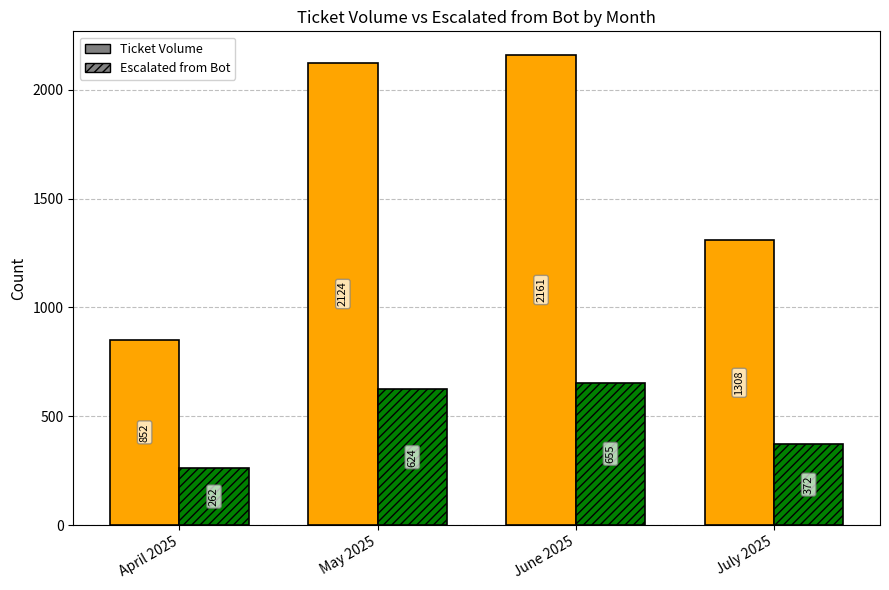

How many bars are there in each group?

2